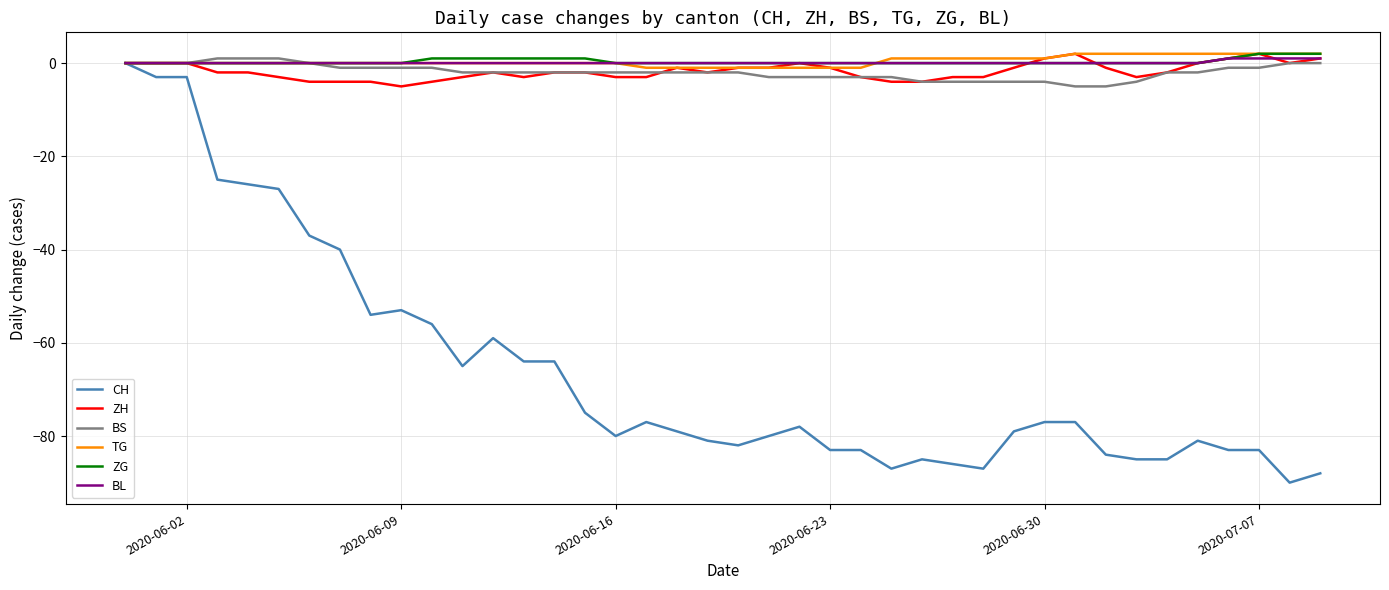

Which series has the widest spread of values?

CH